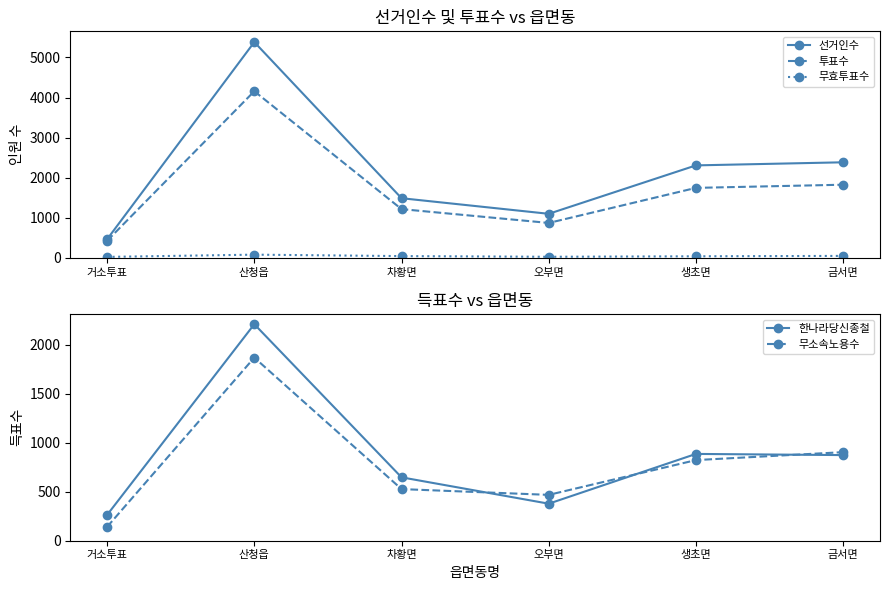

How many data points in 투표수 are less than 1747?

3